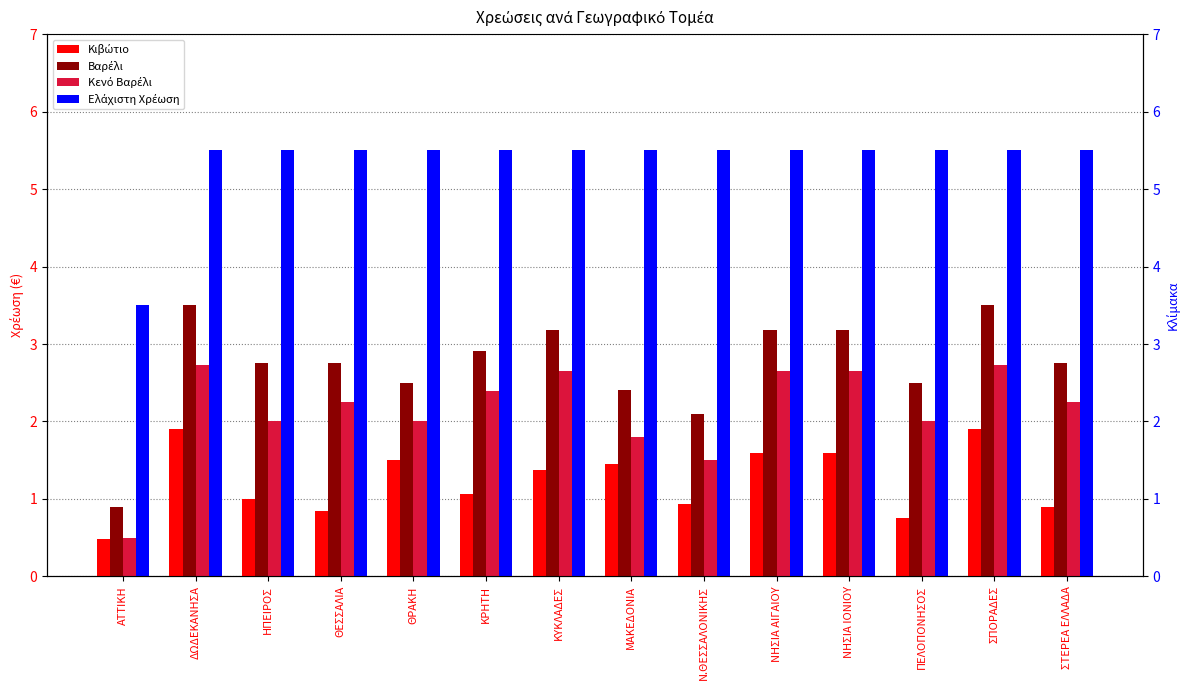

Between ΣΤΕΡΕΑ ΕΛΛΑΔΑ and ΝΗΣΙΑ ΑΙΓΑΙΟΥ, which is larger?

ΝΗΣΙΑ ΑΙΓΑΙΟΥ